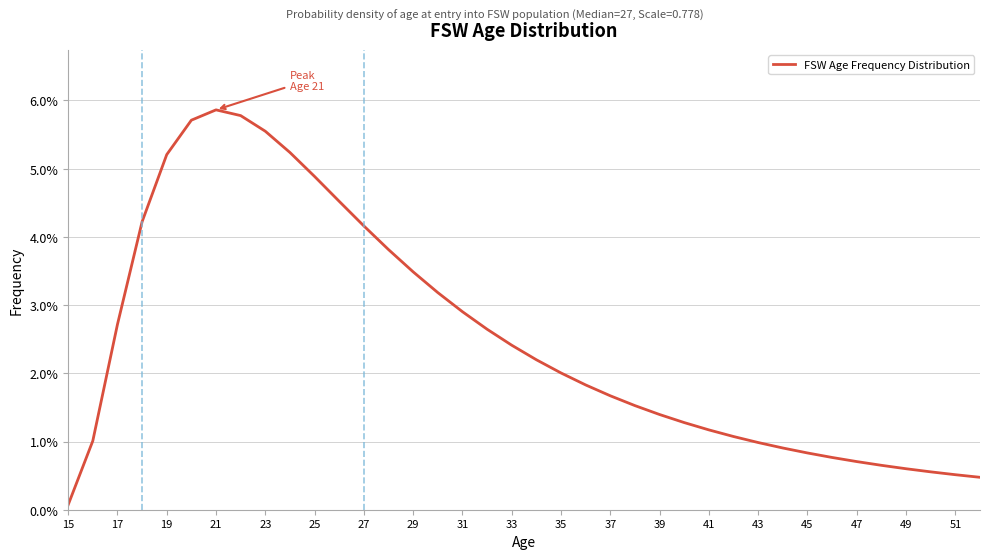

Does the chart have visible grid lines?

Yes